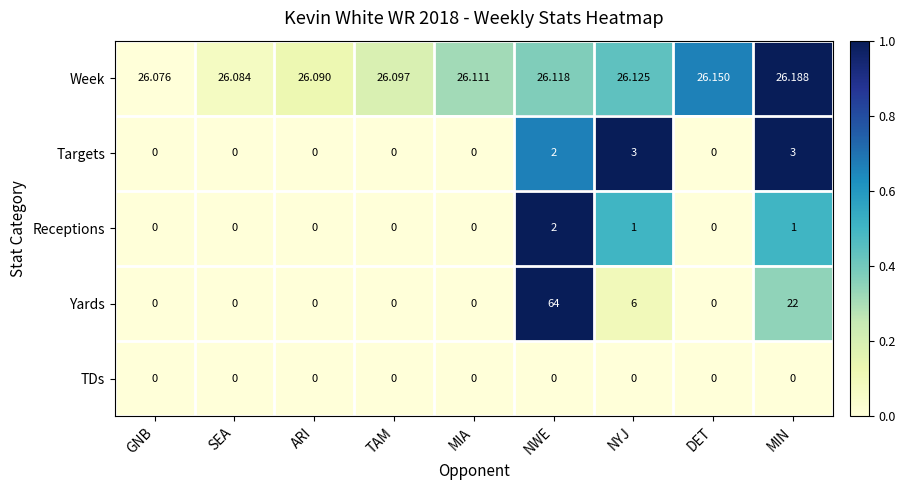

List the labels in order of Week value, largest first.

MIN, DET, NYJ, NWE, MIA, TAM, ARI, SEA, GNB